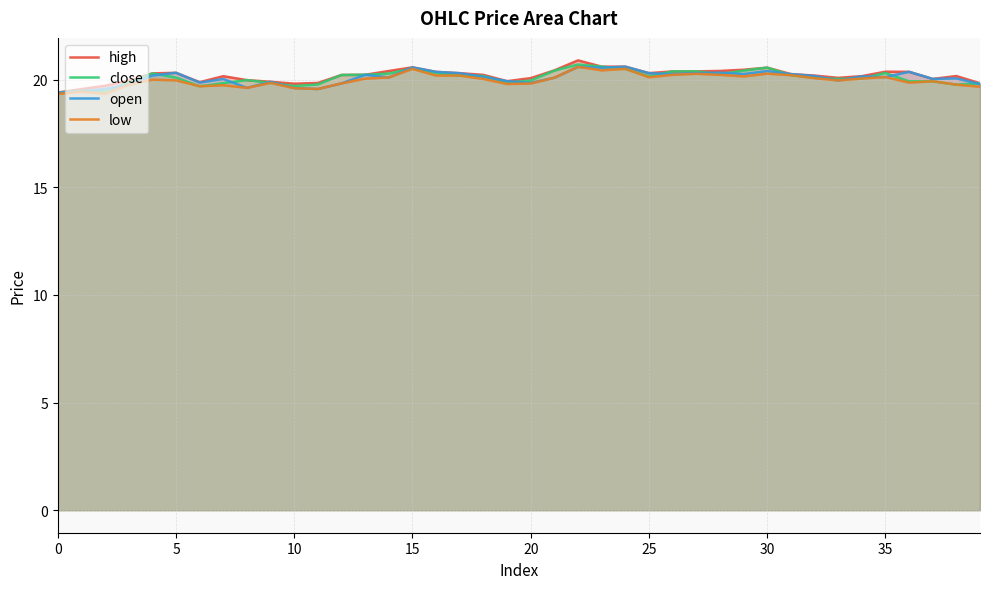

True or false: open has more than 0 points higher than both neighbors.

True